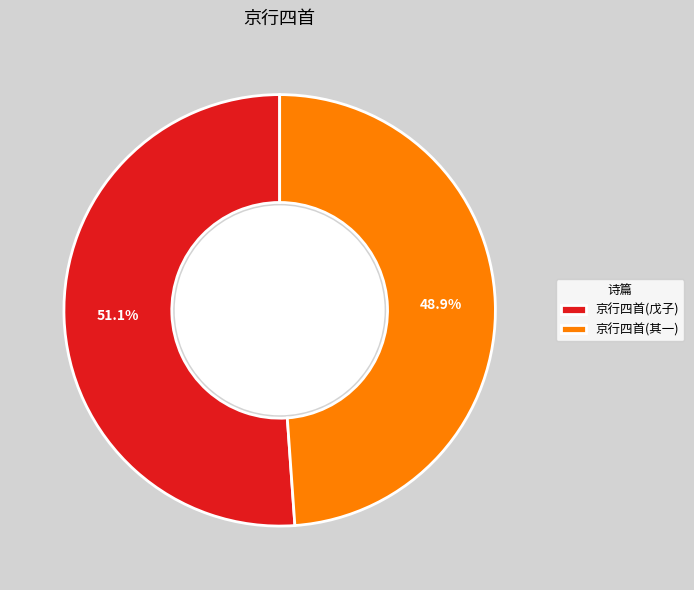

How many segments does this pie chart have?

2